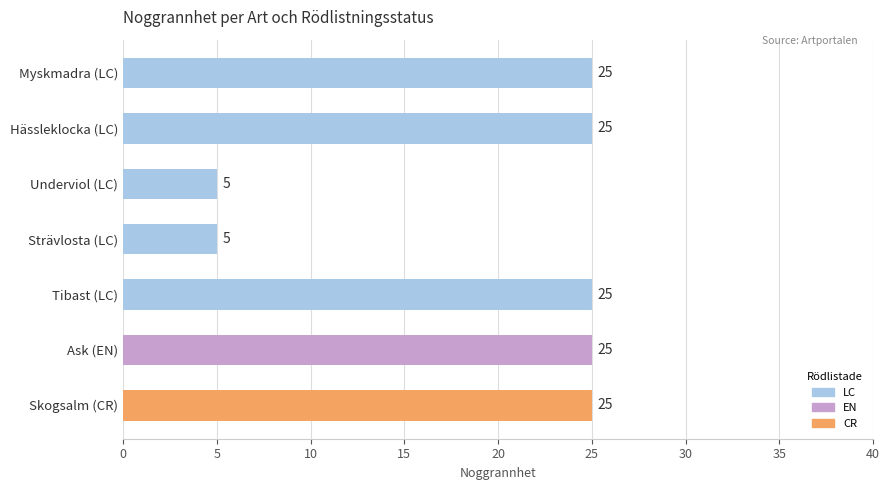

What is the difference between the maximum and minimum values?

20